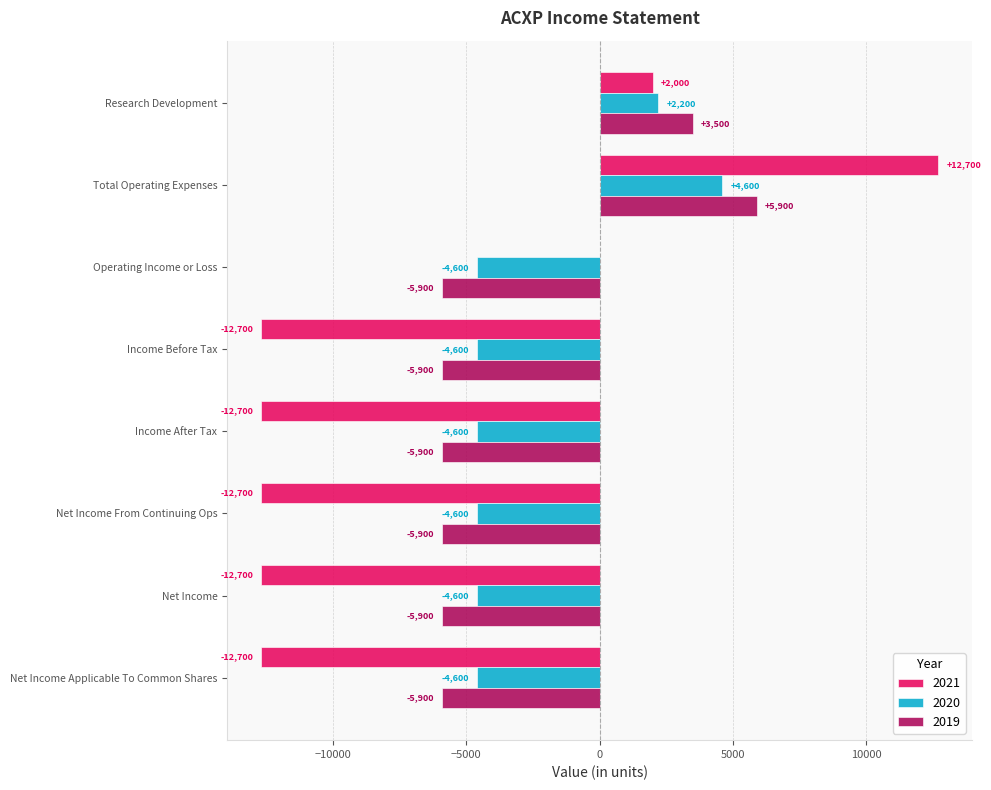

At which category is the sum across all series the highest?

Total Operating Expenses